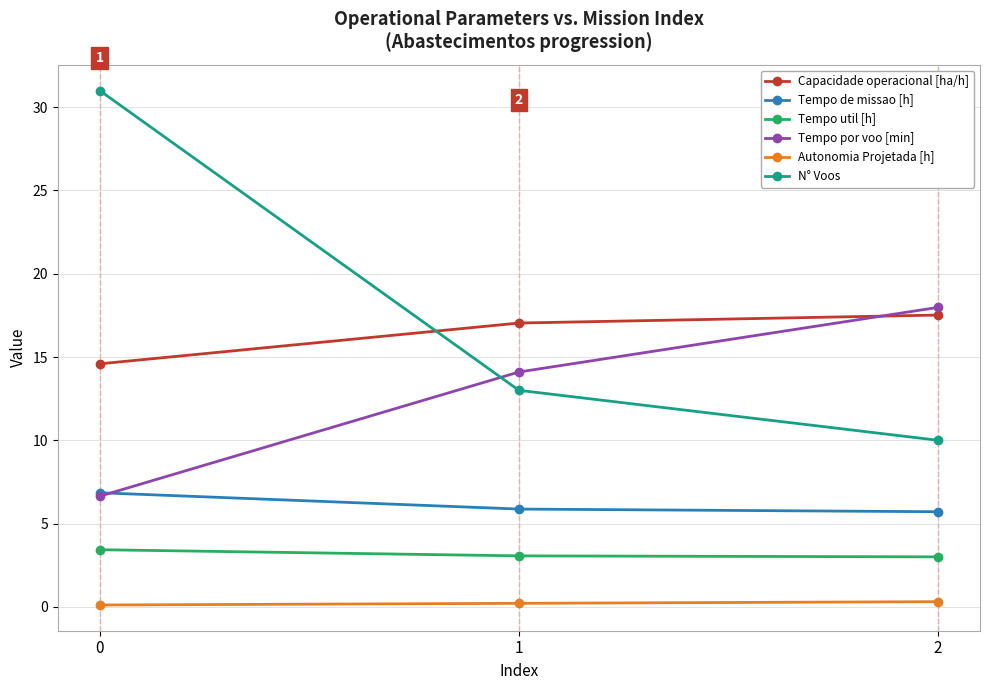

How many data points in Tempo por voo [min] are less than 14?

1